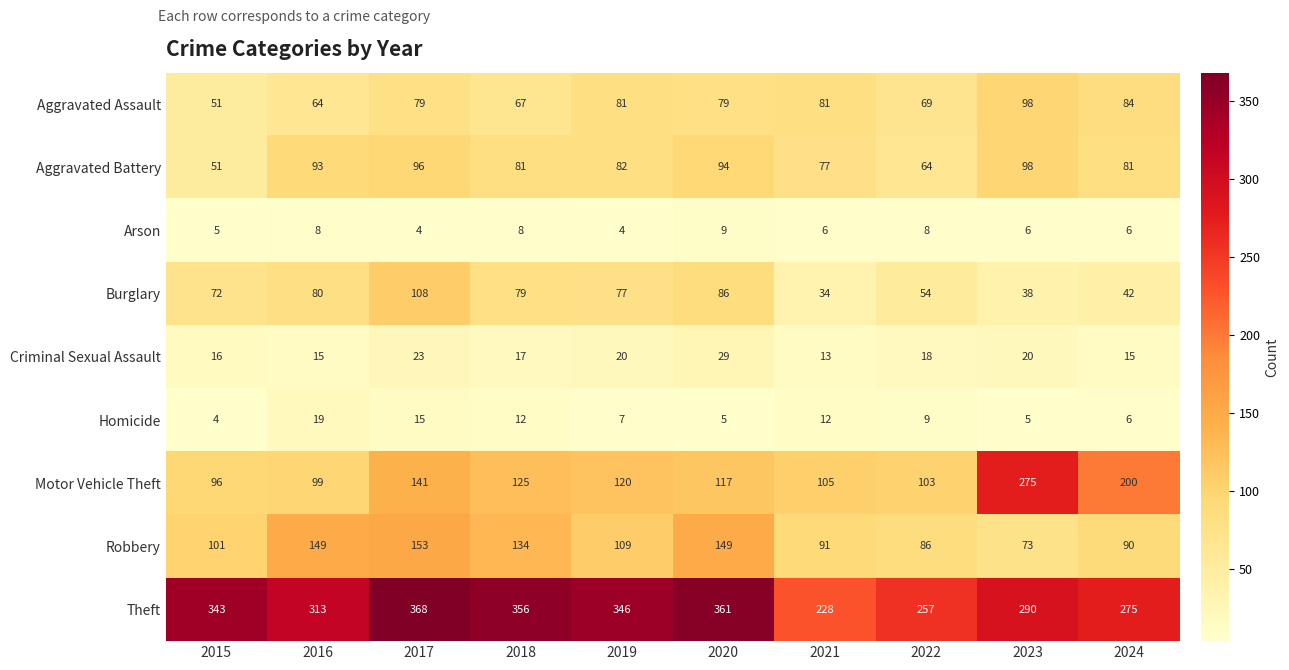

What is the total value across all series at 2019?

846